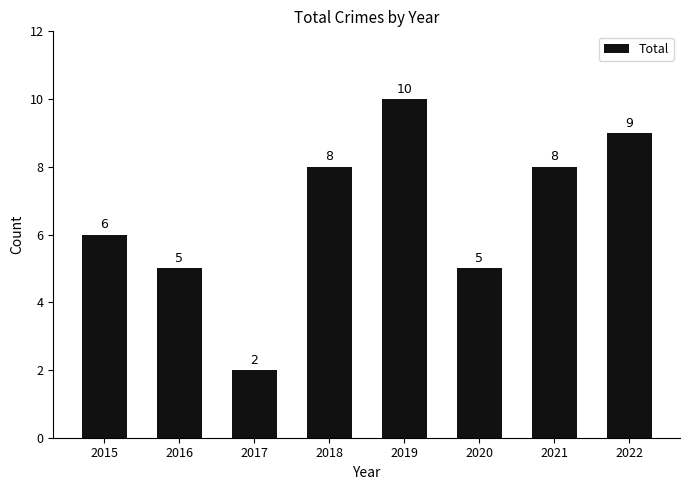

What is the smallest value displayed?

2